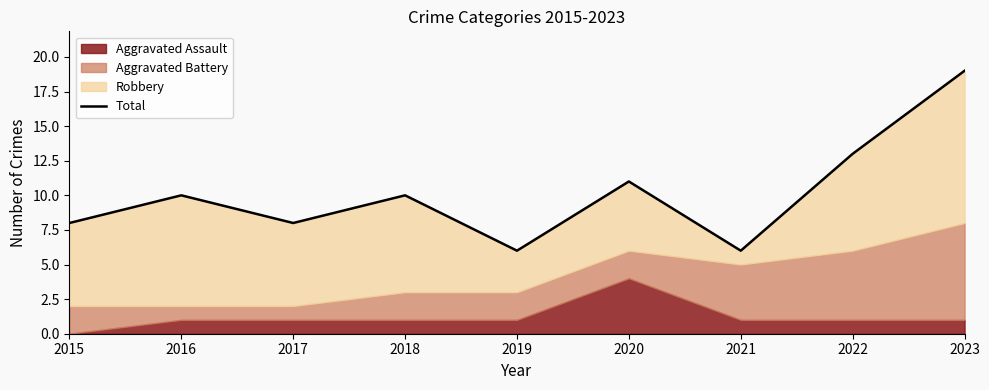

How many lines are shown in the chart?

1